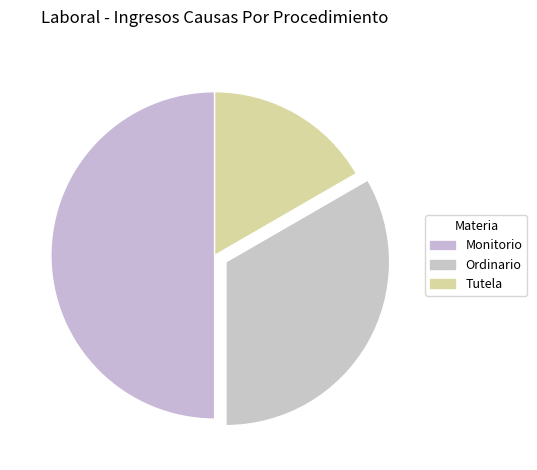

How many slices are in this pie chart?

3